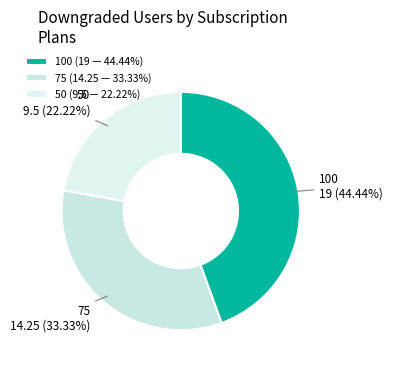

Does any single category account for the majority?

No